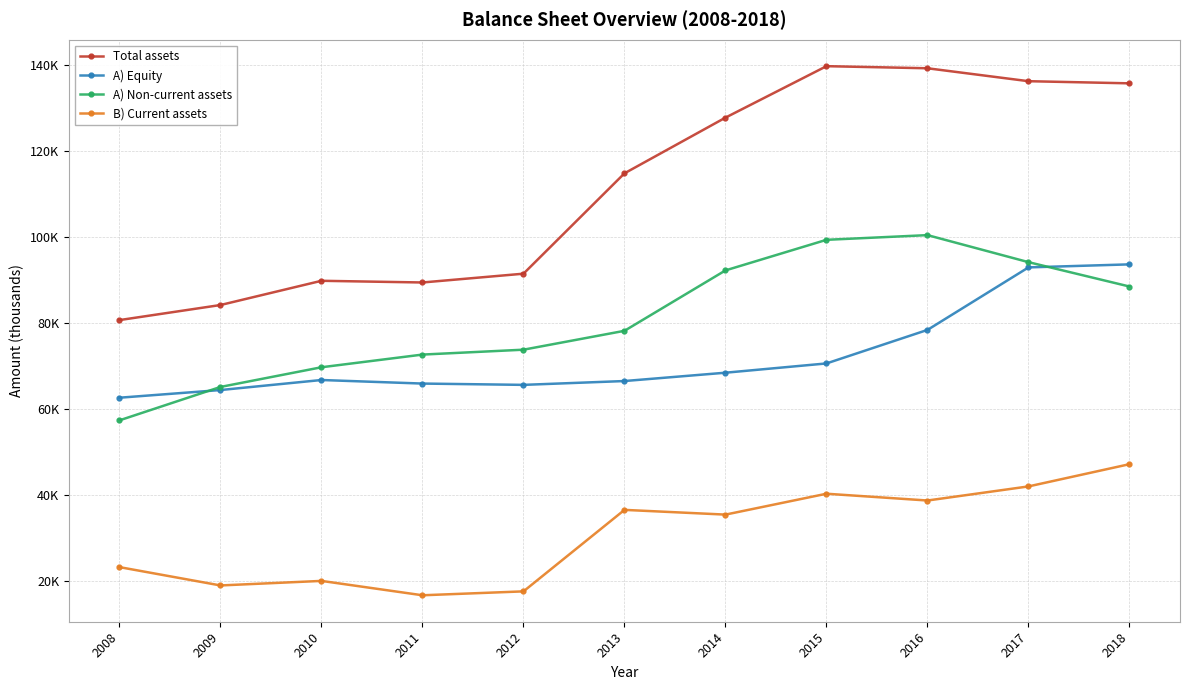

Which has a higher value, 2017 or 2018?

2017